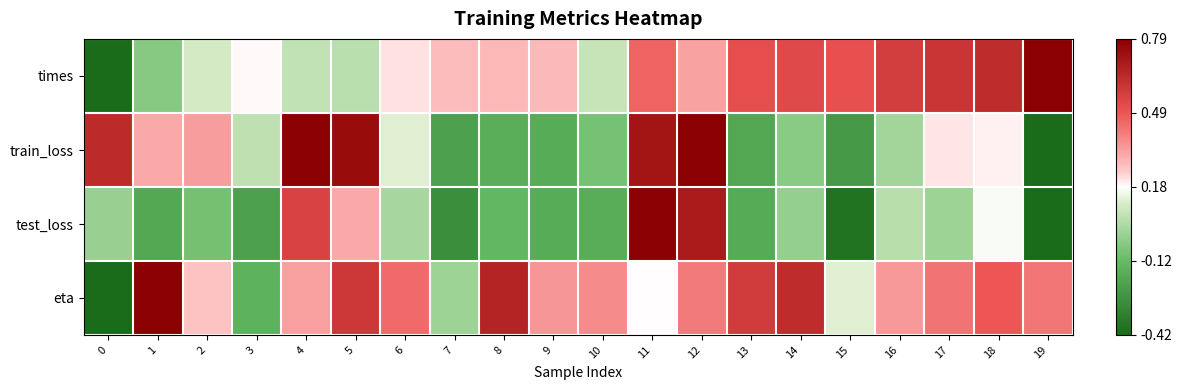

What is the maximum value shown in the chart?

1.0